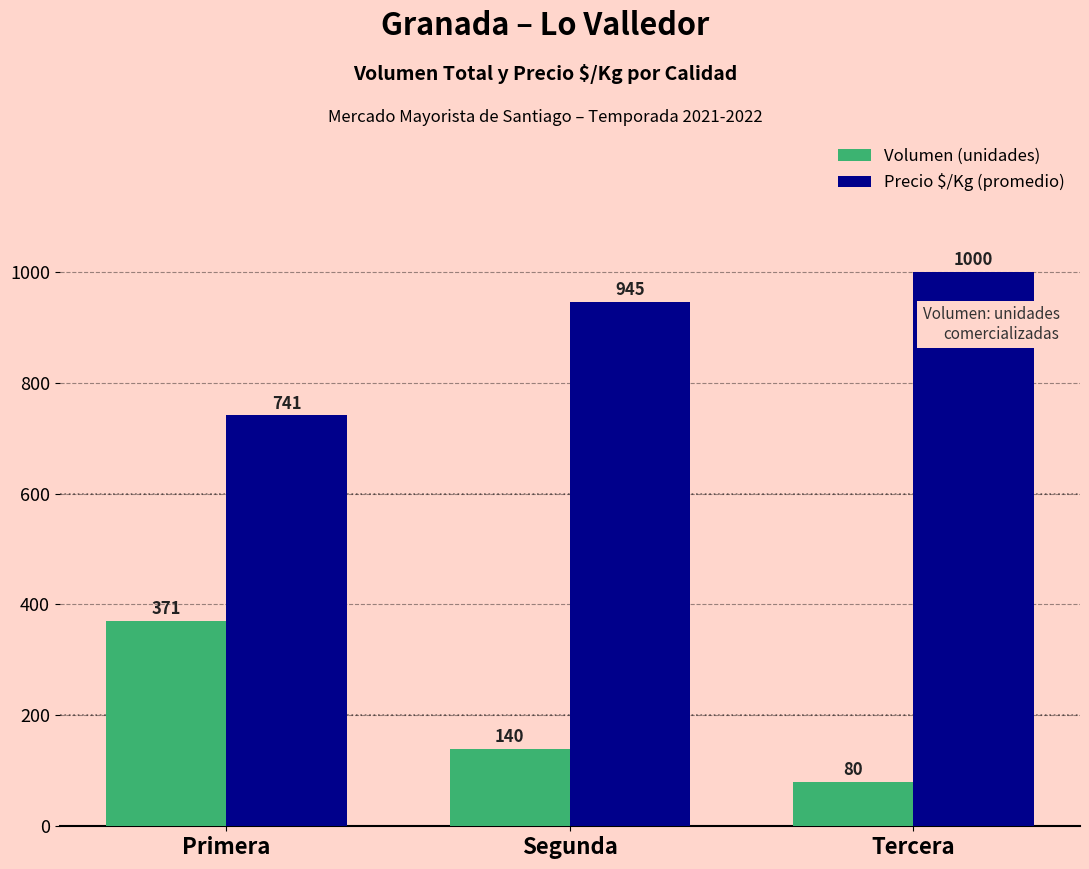

What is the difference between the highest and lowest values at Tercera?

920